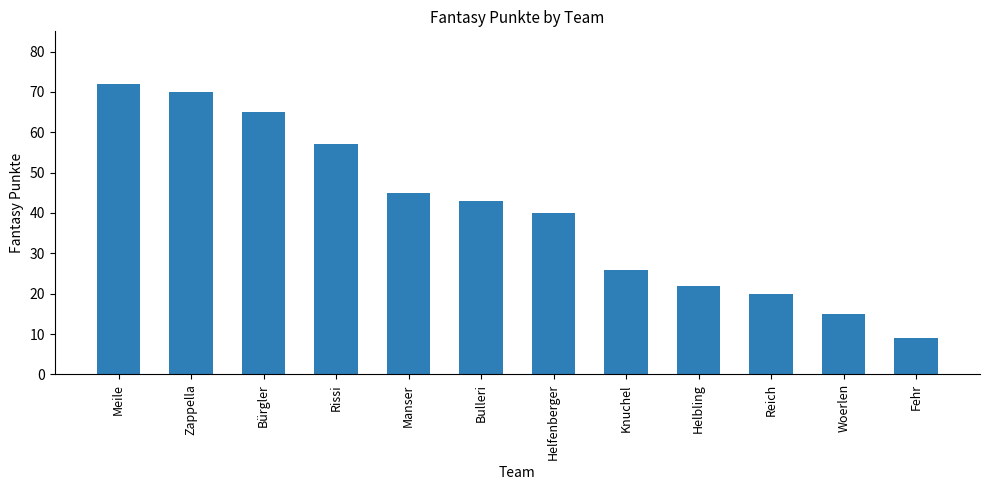

Are the bars horizontal?

No